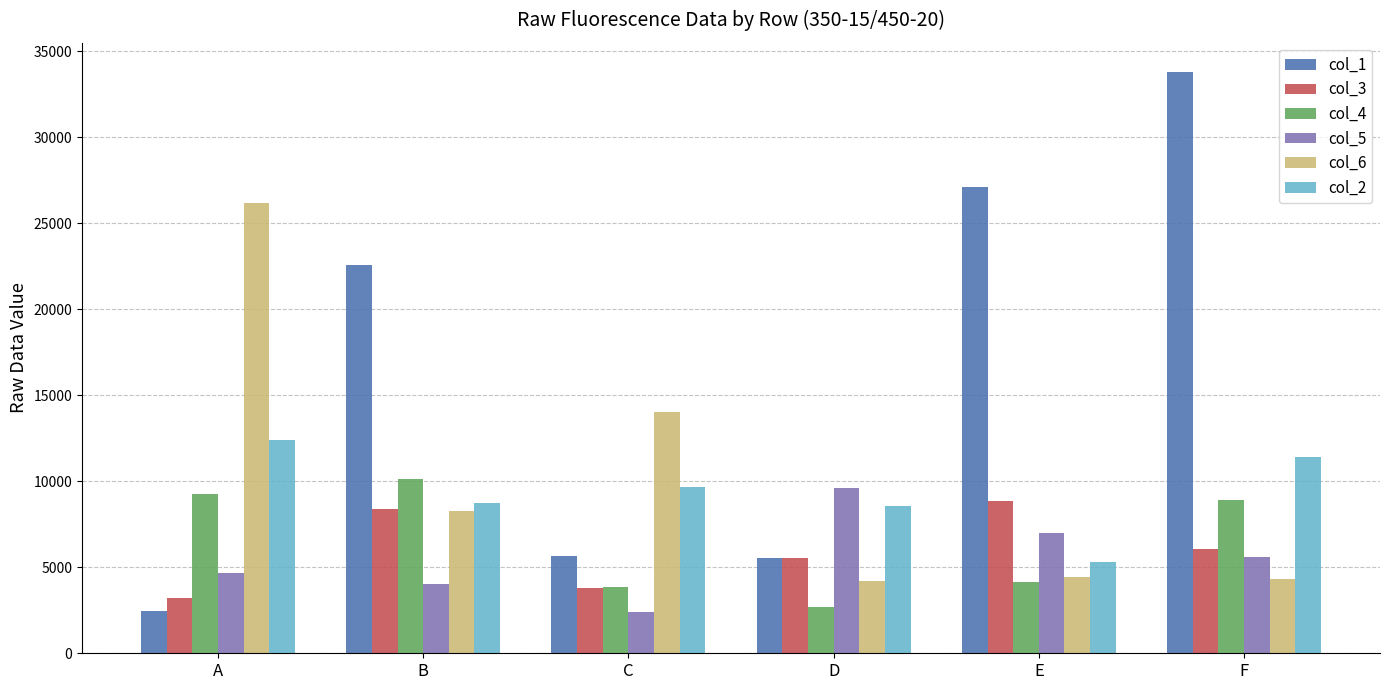

Which series has the largest total across all categories?

col_1